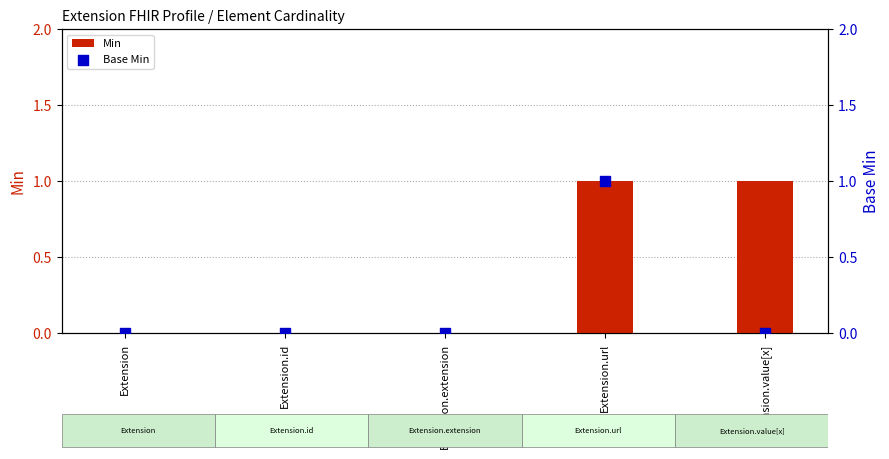

Which series contains the highest Y value?

Min